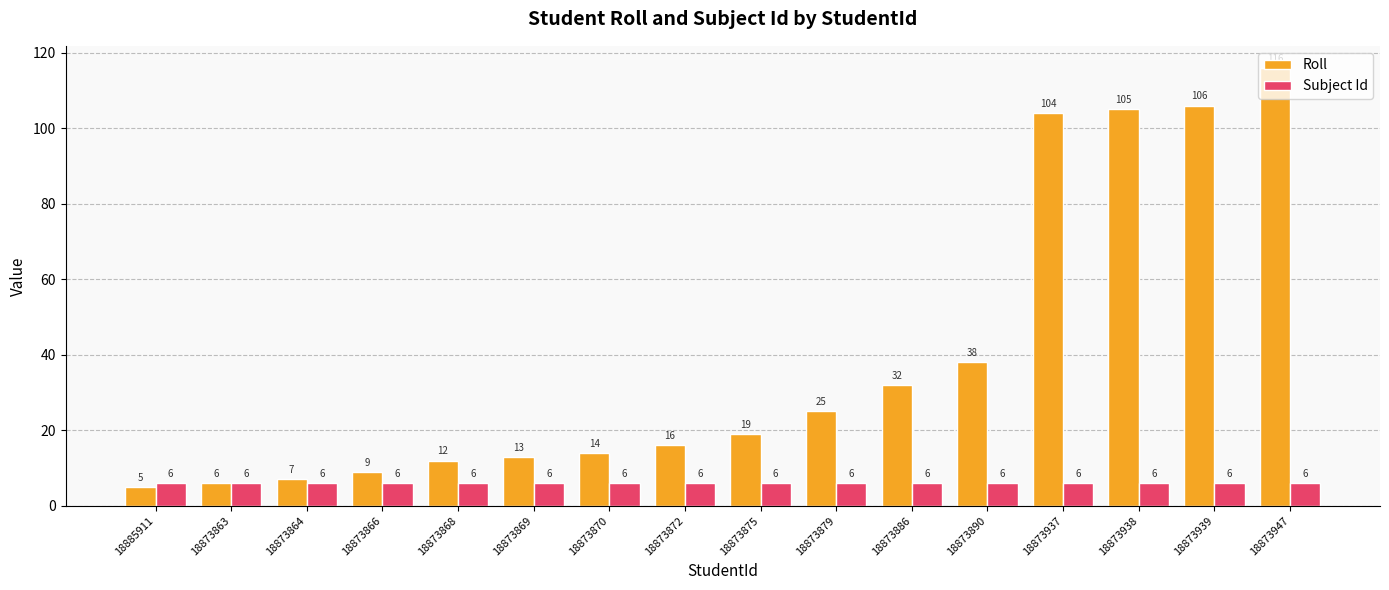

How many bars are there in total?

32